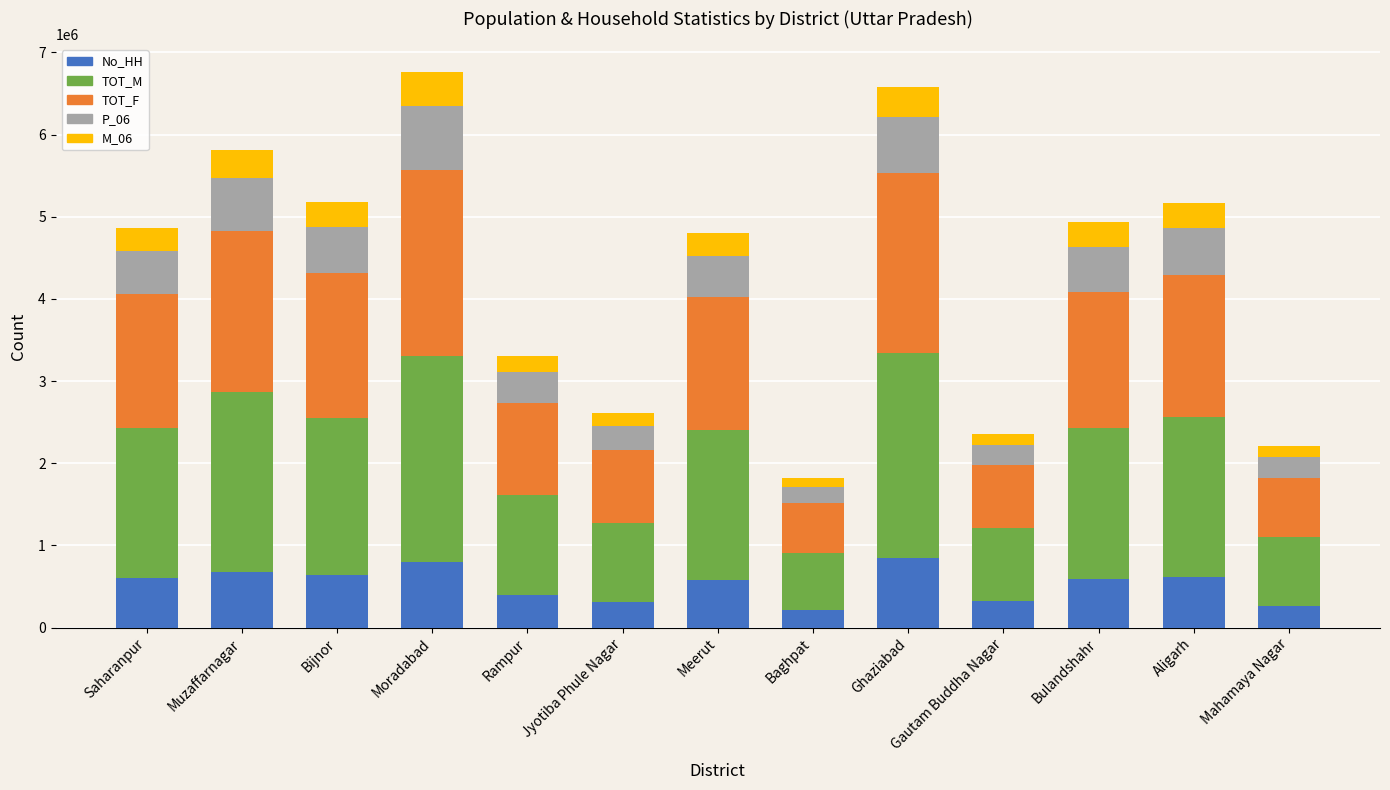

What is the total value across all series at Jyotiba Phule Nagar?

2612590